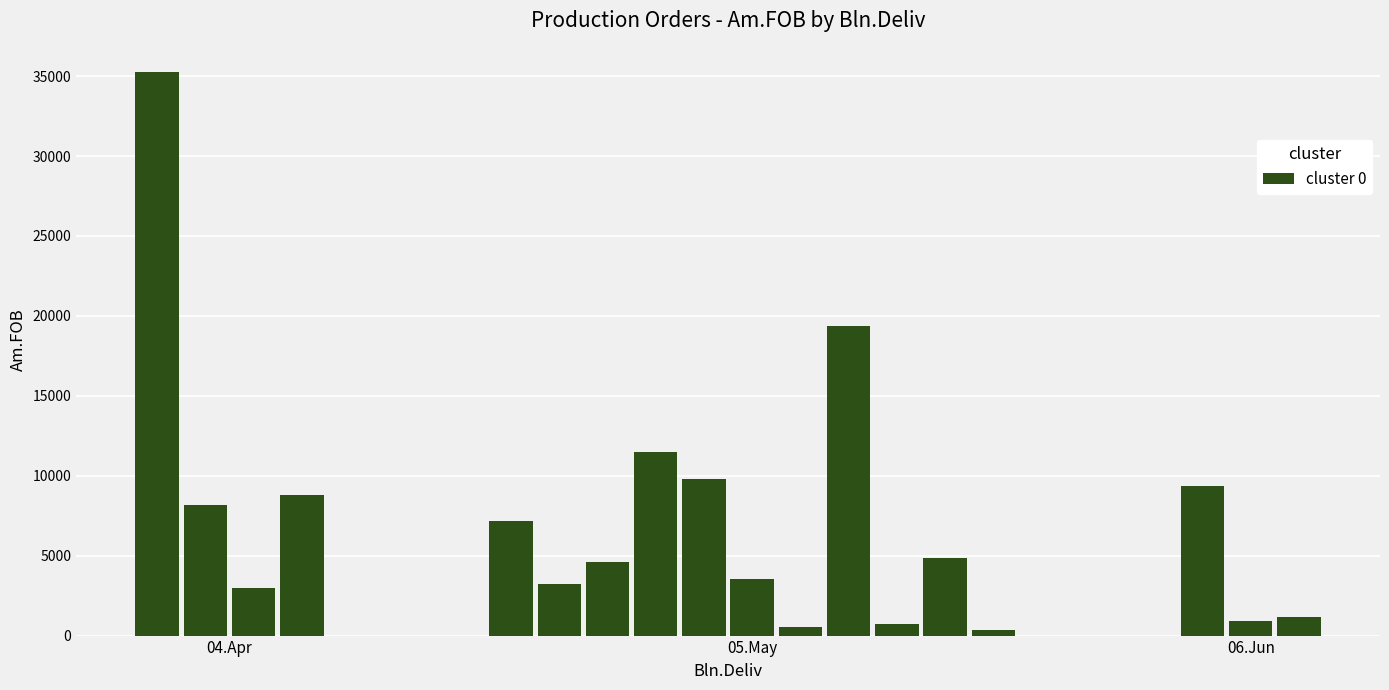

Reading left to right, transcribe all the data shown in this chart.

35265.2	8199.3	2993.0	8793.7	7147.8	3247.2	4605.1	11512.8	9800.6	3512.9	538.6	19360.6	724.7	4832.5	329.4	9357.8	925.0	1185.8